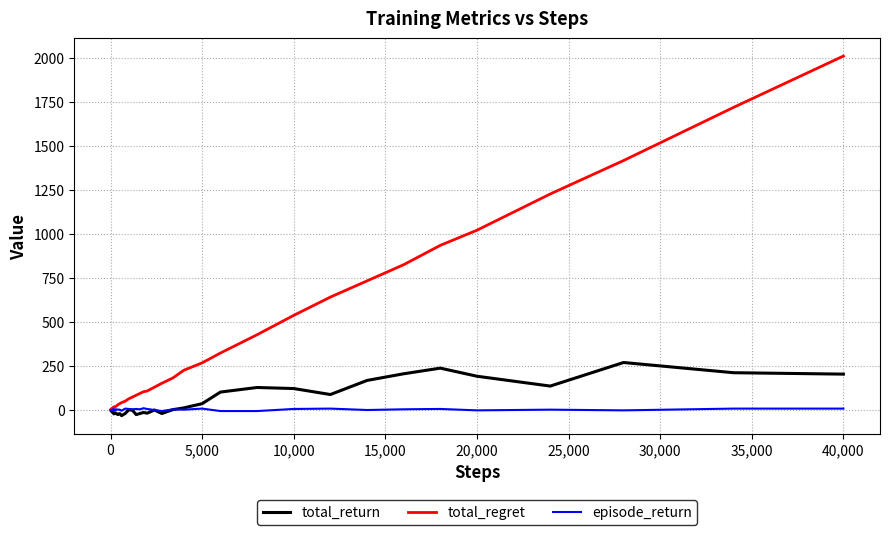

Which series has the largest range (max minus min)?

total_regret